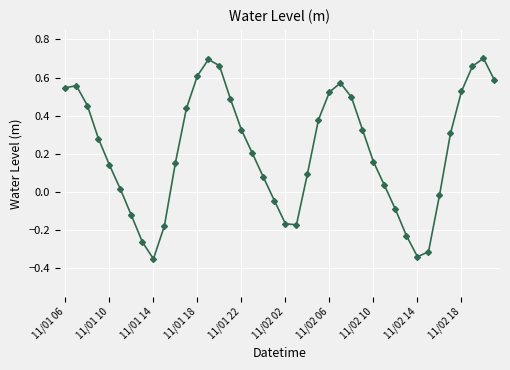

What is the sum of all values?

8.7